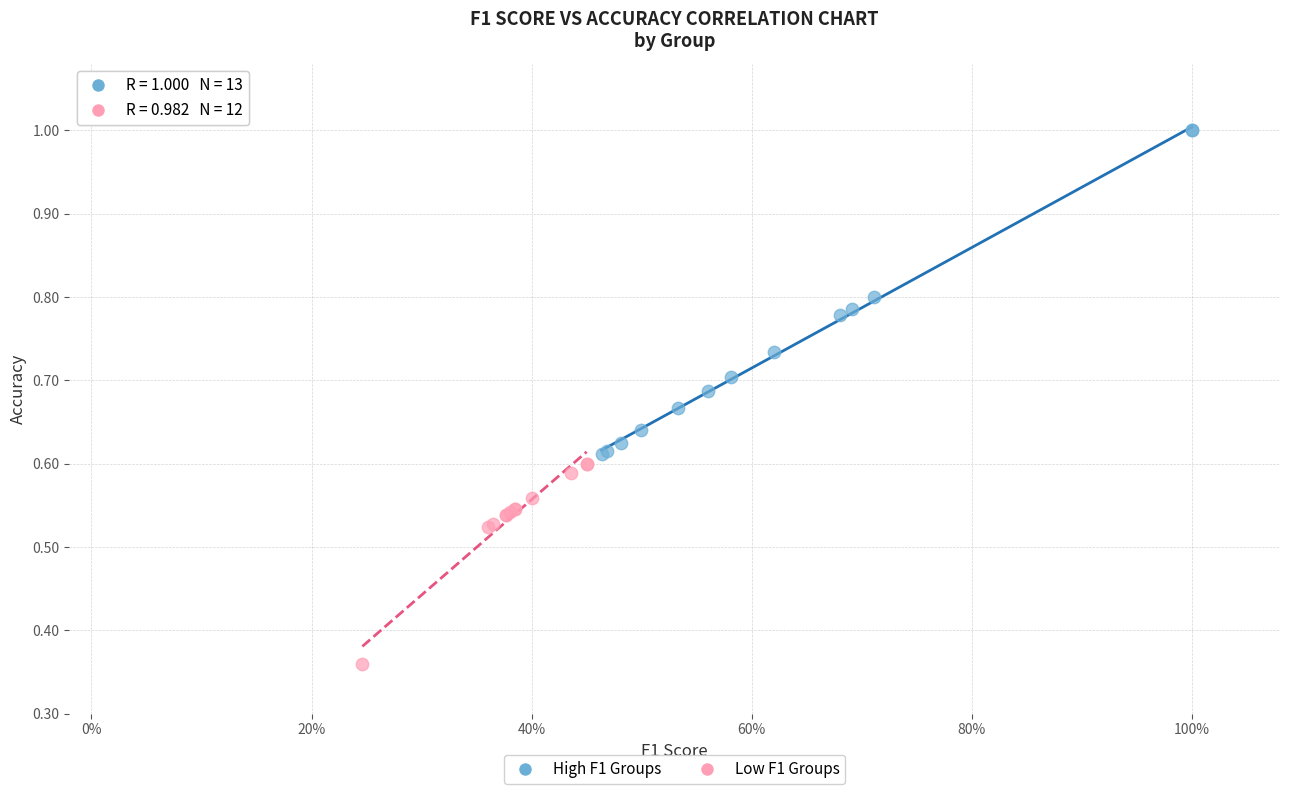

Which series contains the lowest Y value?

Low F1 Groups